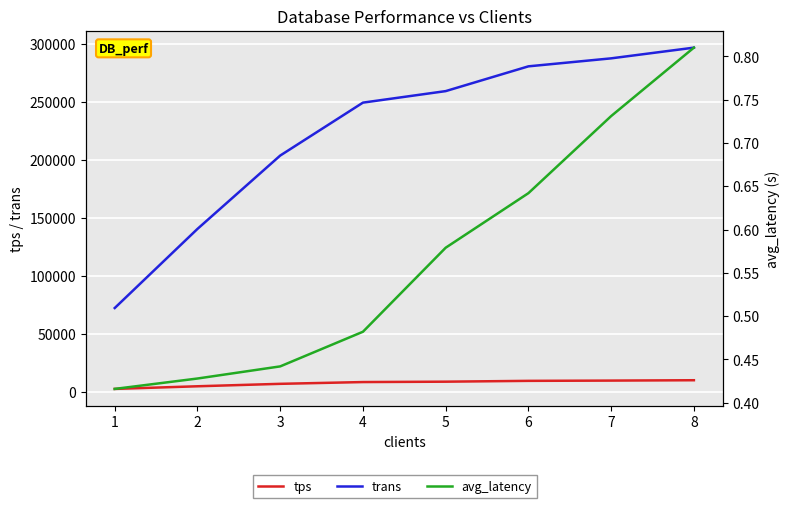

What is the sum of all trans values?

1787935.0